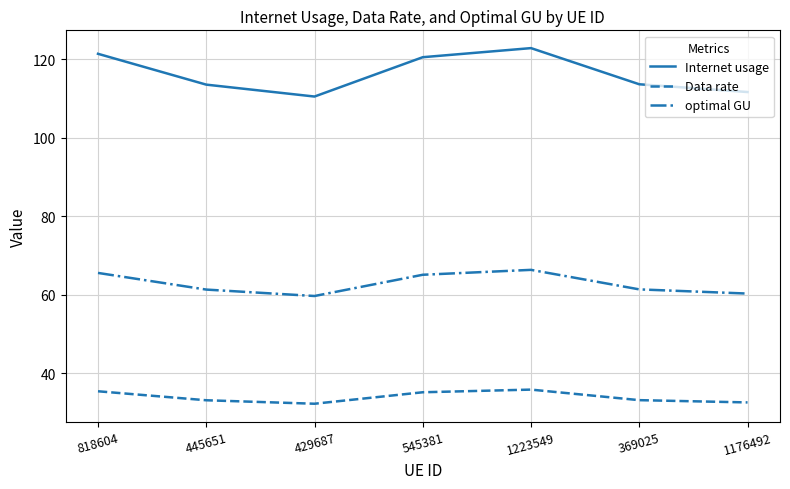

The value of Internet usage at 429687 is 65.3. True or false?

False